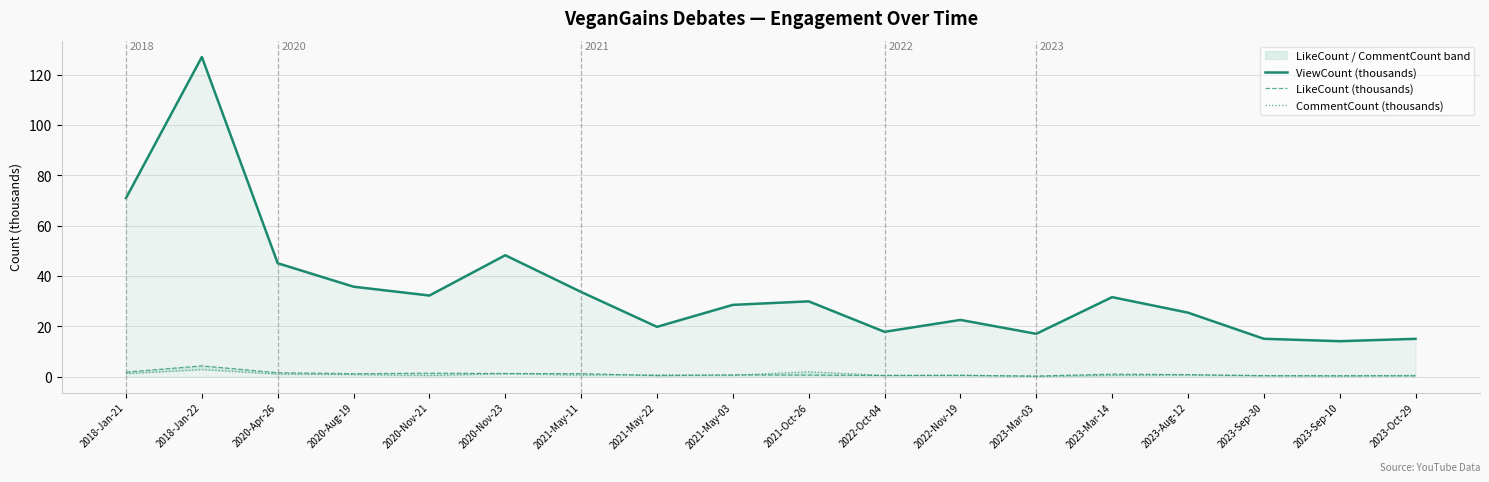

How many interior local peaks does the CommentCount (thousands) series have?

6